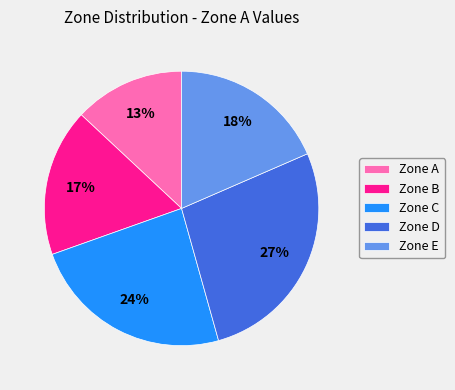

Is the sum of Zone B and Zone D greater than half?

No